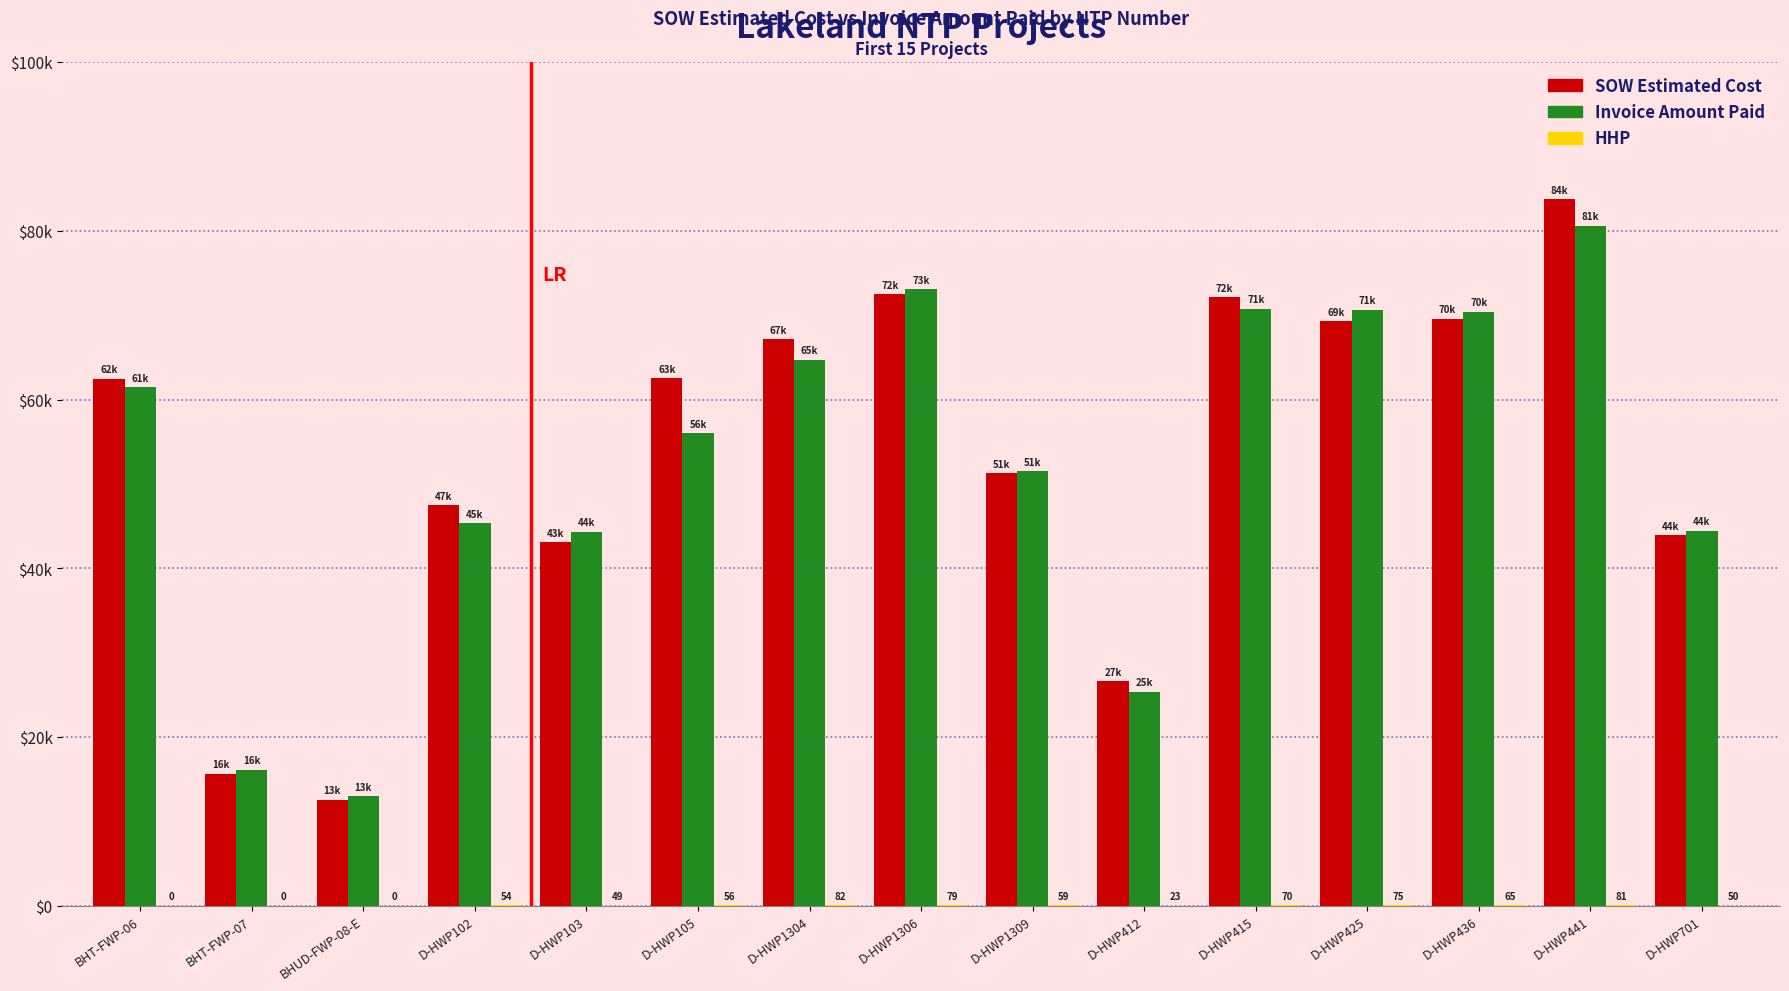

The value of Invoice Amount Paid at D-HWP701 is 78509.8. True or false?

False